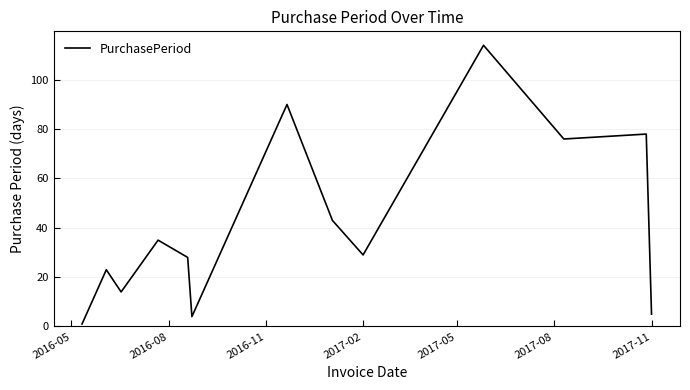

What is the maximum value shown in the chart?

114